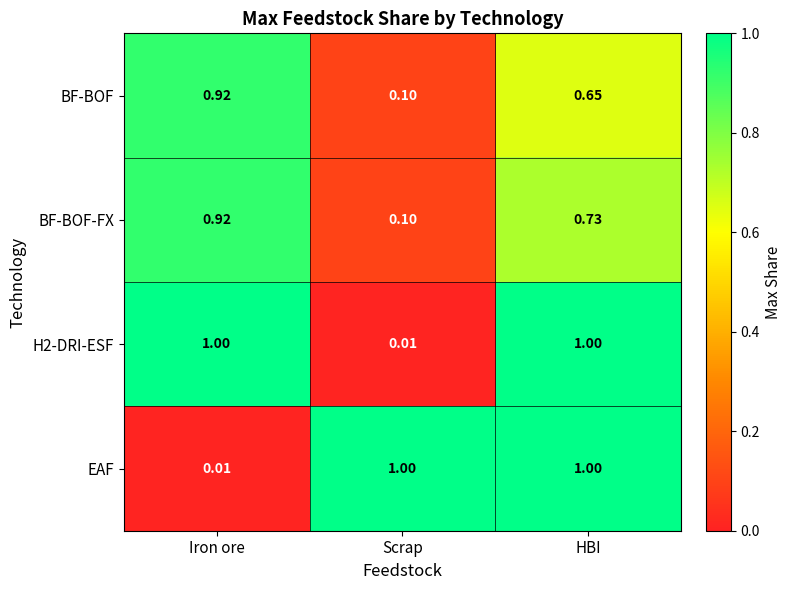

Which category has the lowest value in the BF-BOF series?

Scrap